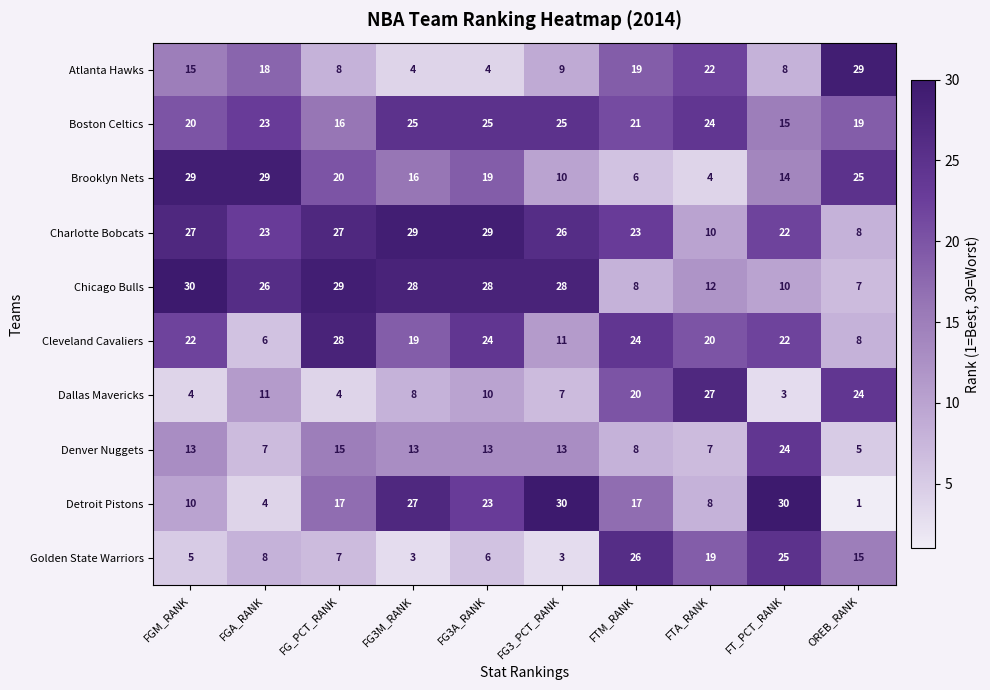

What is the difference between the maximum and minimum values in the Atlanta Hawks series?

25